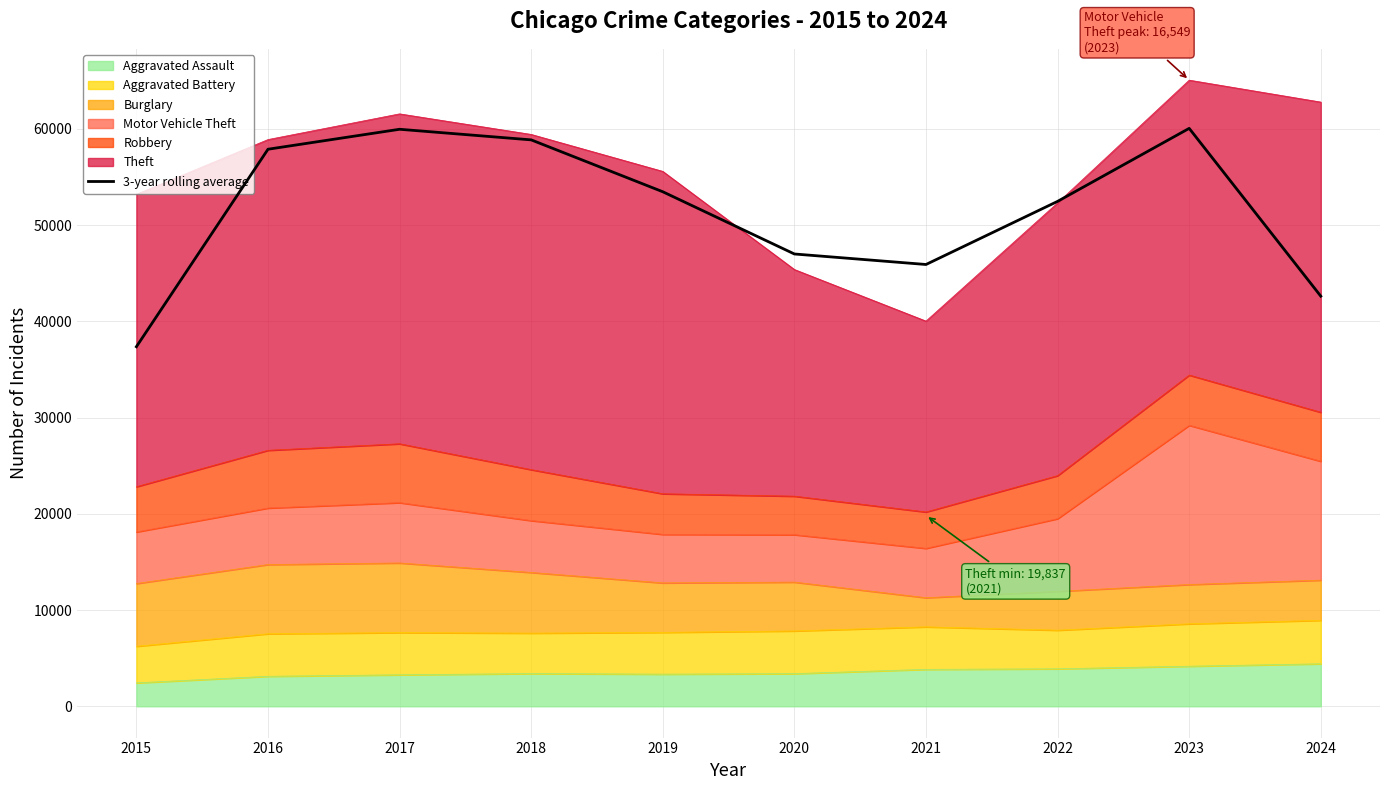

How many lines are shown in the chart?

1